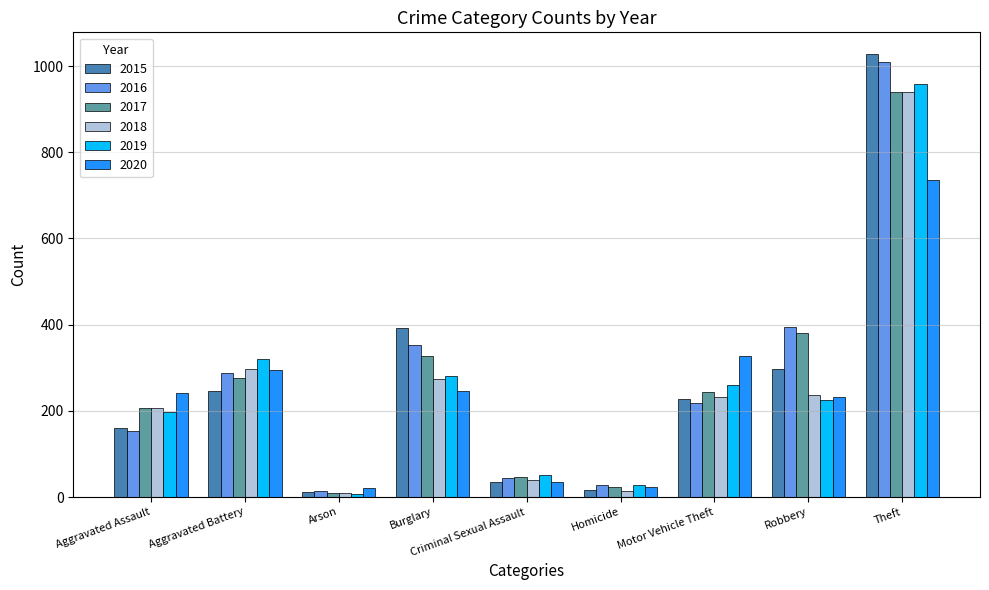

At which label is 2019 closest to 483?

Aggravated Battery